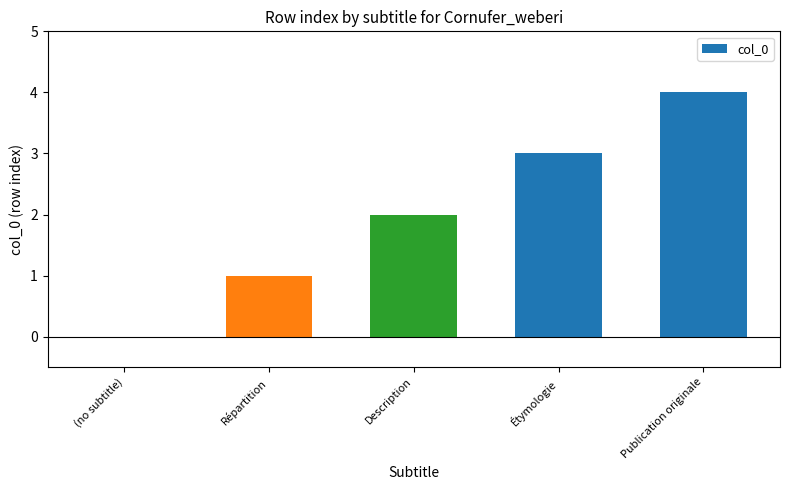

True or false: the data shows 1 at Étymologie.

False